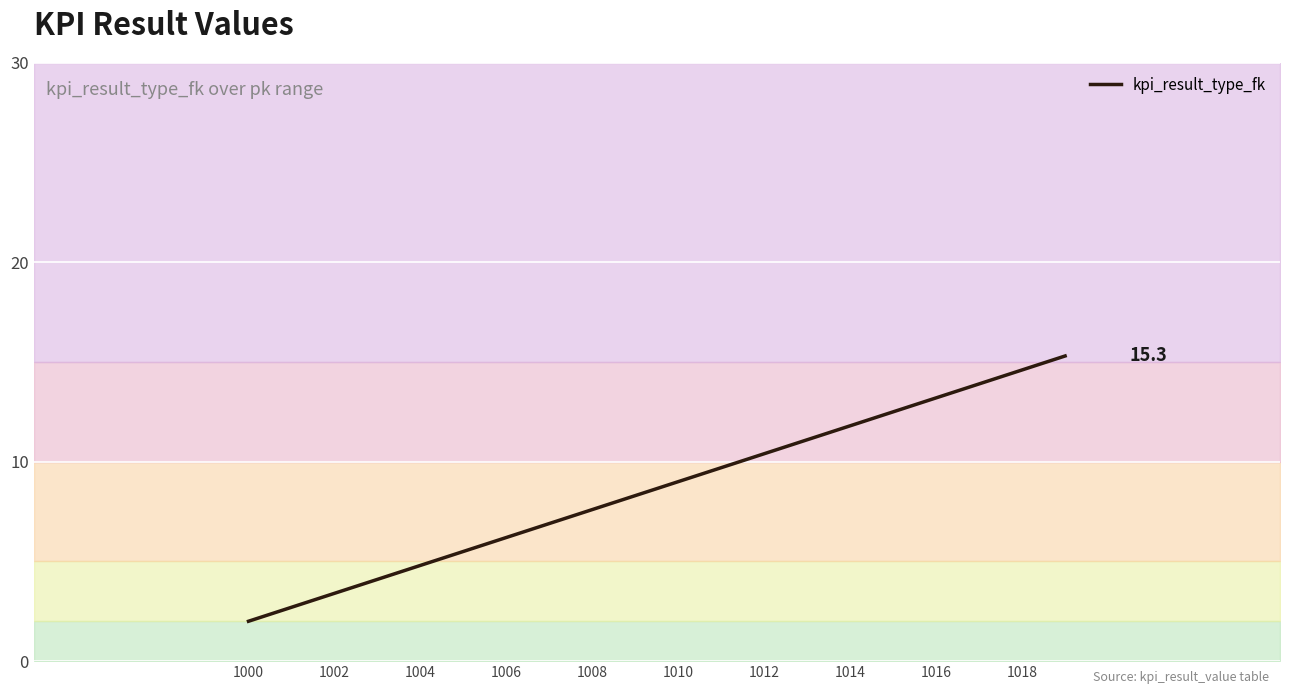

Which category has the lowest value in the kpi_result_type_fk series?

1000